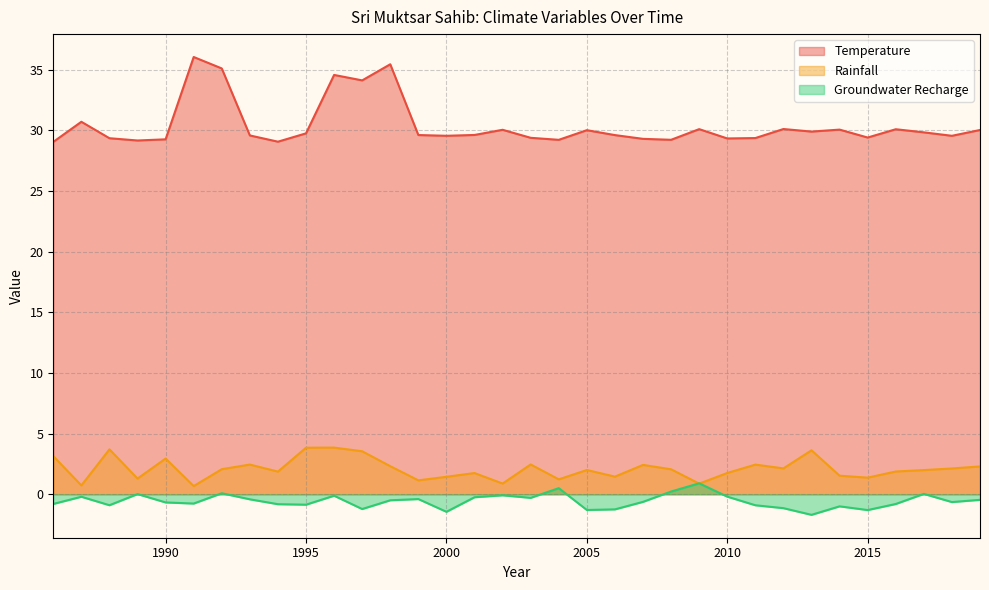

Reading right to left, extract all data points from this chart.

Temperature: 30.0	29.6	29.8	30.1	29.4	30.1	29.9	30.1	29.4	29.3	30.1	29.2	29.3	29.6	30.0	29.2	29.4	30.0	29.6	29.6	29.6	35.4	34.1	34.6	29.8	29.1	29.6	35.1	36.0	29.3	29.2	29.4	30.7	29.0
Rainfall: 2.3	2.1	2.0	1.9	1.4	1.5	3.6	2.1	2.4	1.8	0.9	2.1	2.4	1.5	2.0	1.2	2.5	0.9	1.7	1.4	1.1	2.3	3.5	3.8	3.8	1.9	2.4	2.1	0.7	2.9	1.3	3.7	0.7	3.1
Groundwater Recharge: -0.5	-0.6	0.0	-0.8	-1.3	-1.0	-1.7	-1.1	-0.9	-0.2	0.9	0.2	-0.6	-1.2	-1.3	0.5	-0.3	-0.1	-0.2	-1.4	-0.4	-0.5	-1.2	-0.1	-0.9	-0.8	-0.4	0.1	-0.8	-0.7	0.0	-0.9	-0.2	-0.8